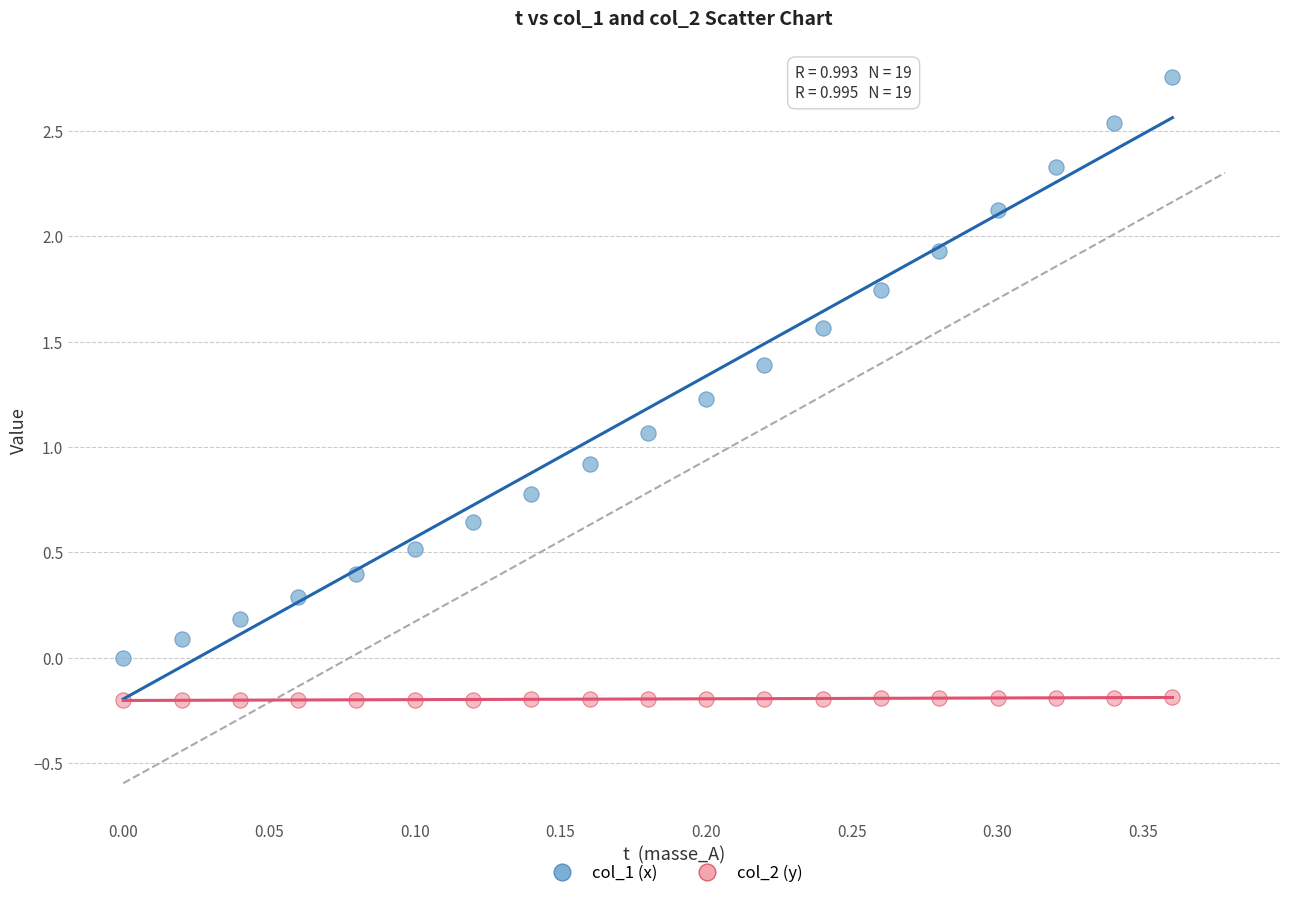

Which series has the largest Y range (max minus min)?

col_1 (x)